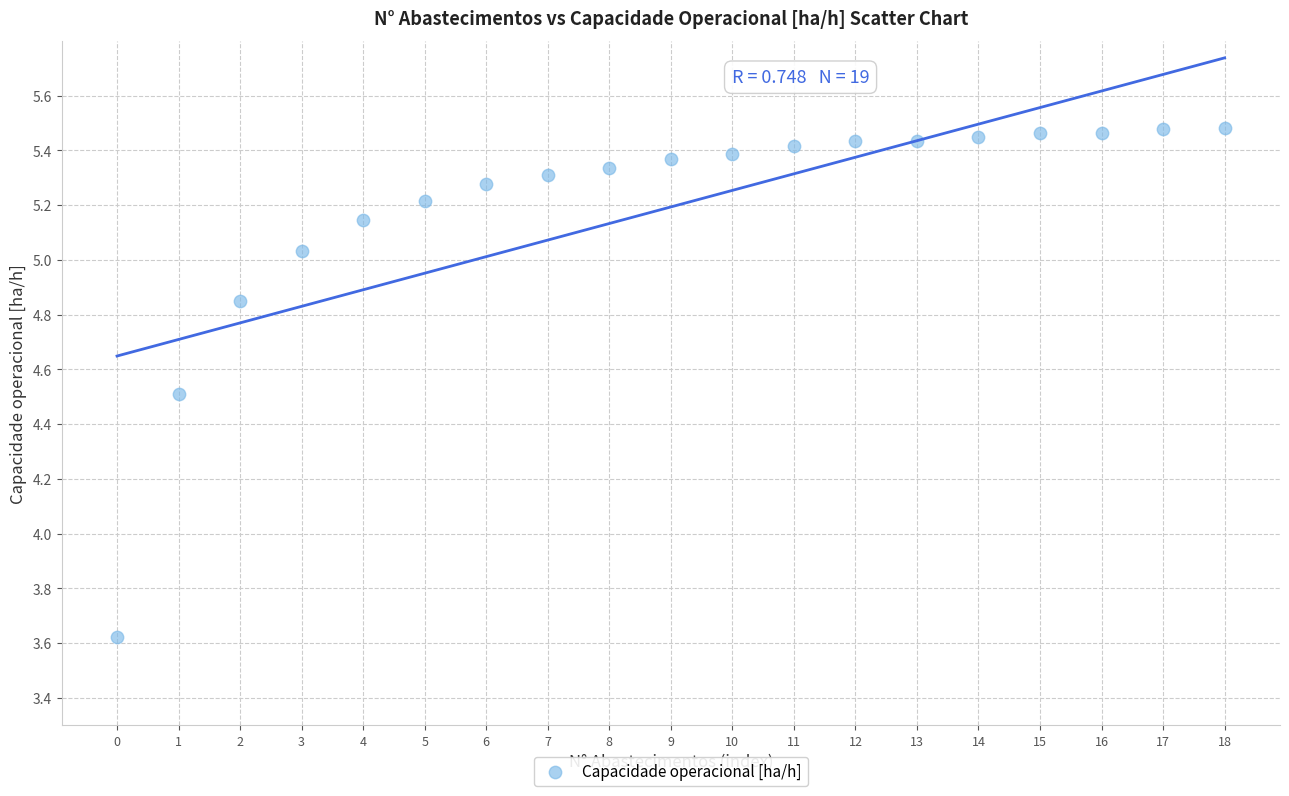

What Y value in the scatter plot is closest to 4?

3.6